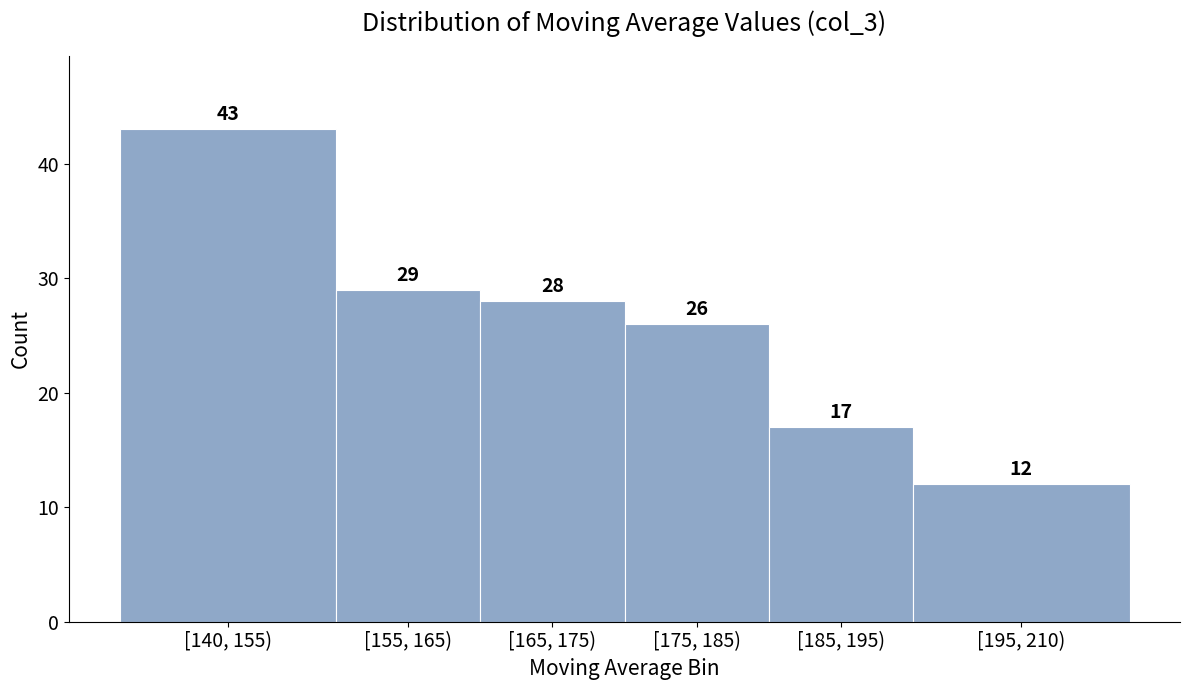

Reading right to left, list all the values displayed in this chart.

12	17	26	28	29	43